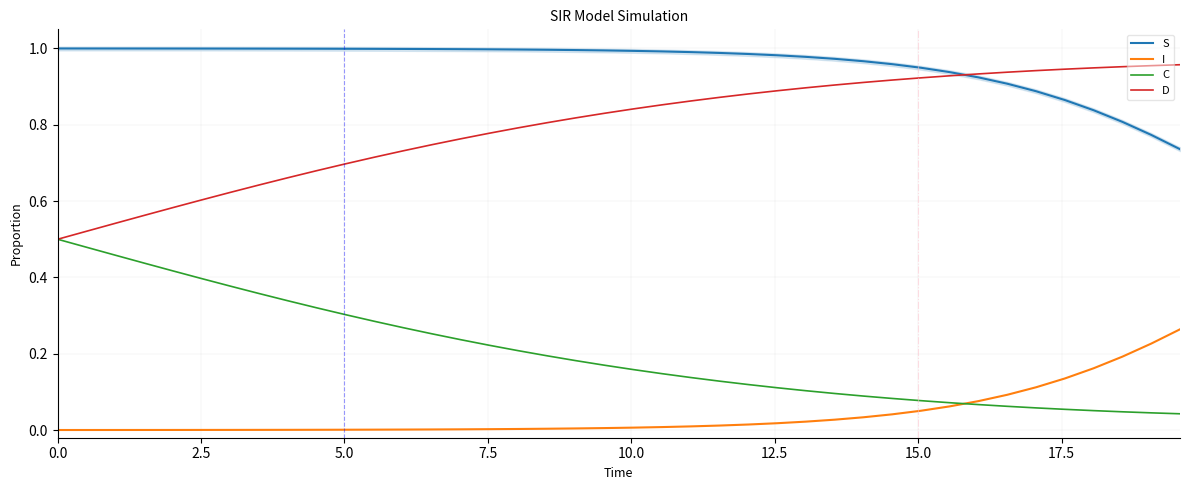

True or false: I and D cross at least once.

False